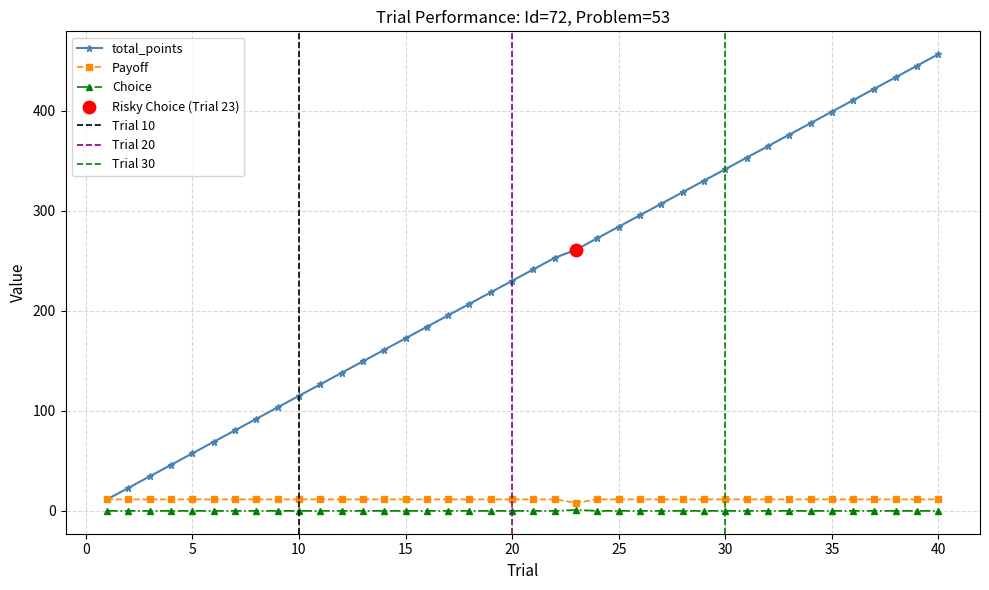

Is the value of Choice at 11 greater than the value of total_points at 38?

No